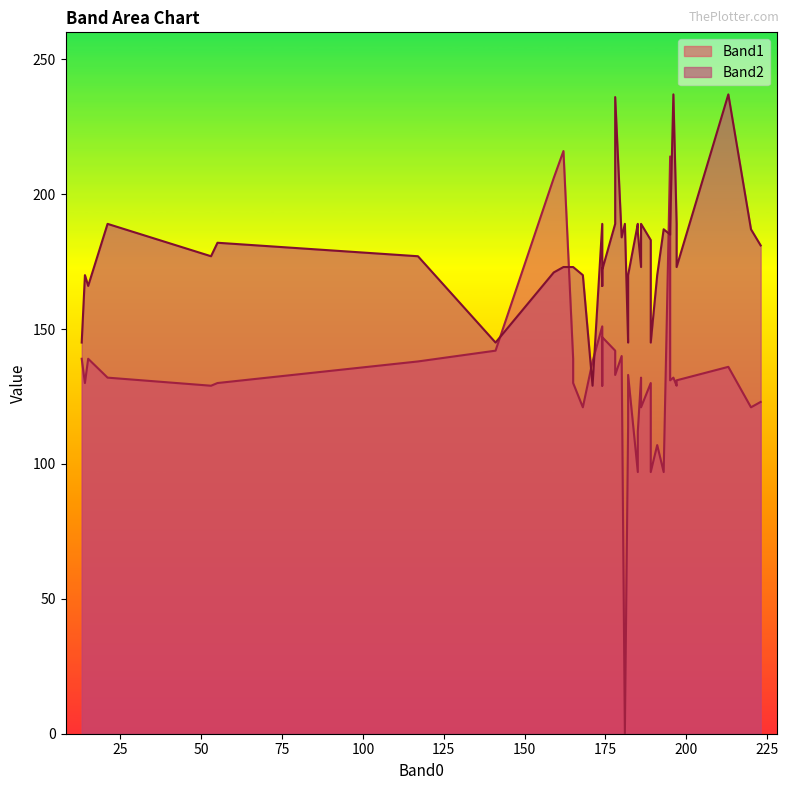

At 27, list the series in order from smallest to largest.

Band1, Band2